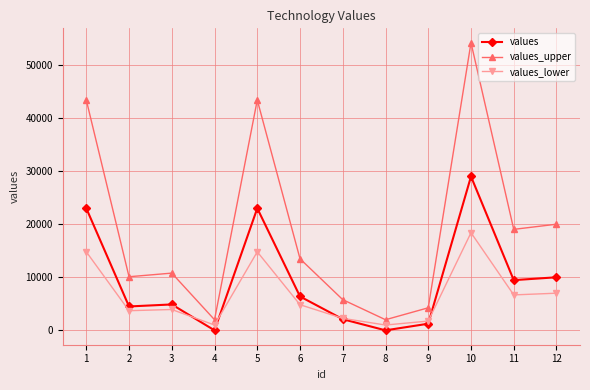

True or false: values has more than 1 points higher than both neighbors.

True